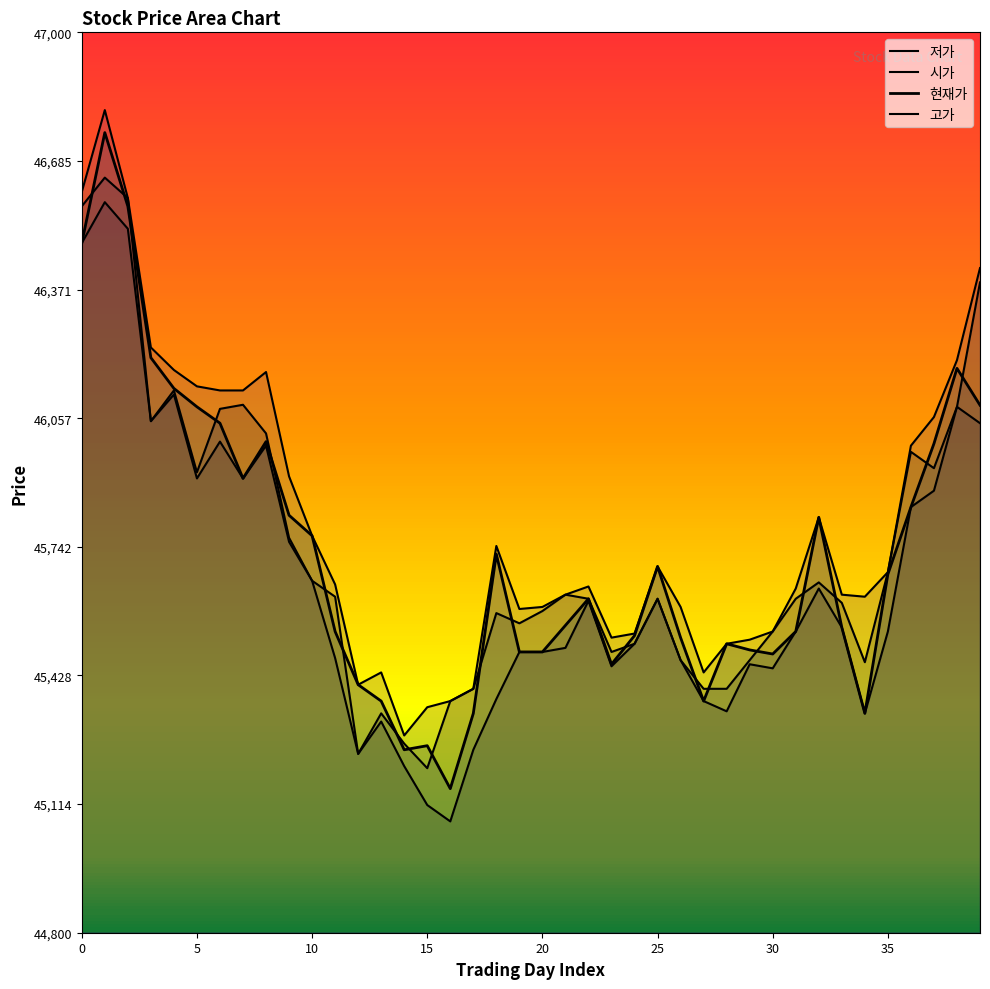

The 시가 series shows 46050 at 3. True or false?

True